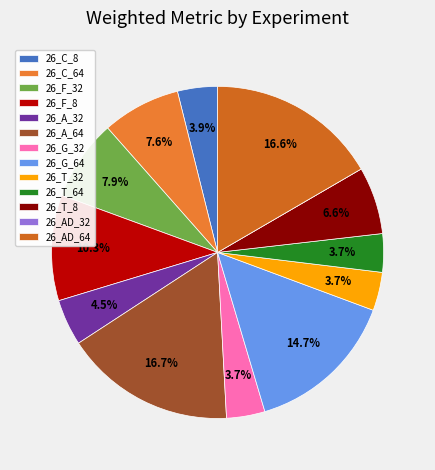

Which slice is the smallest?

26_AD_32